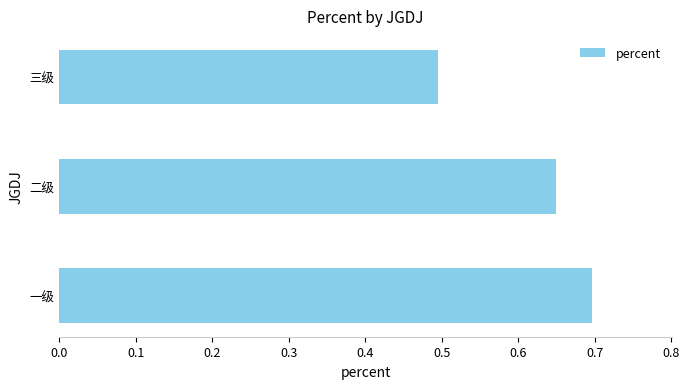

What is the sum of all values?

1.8